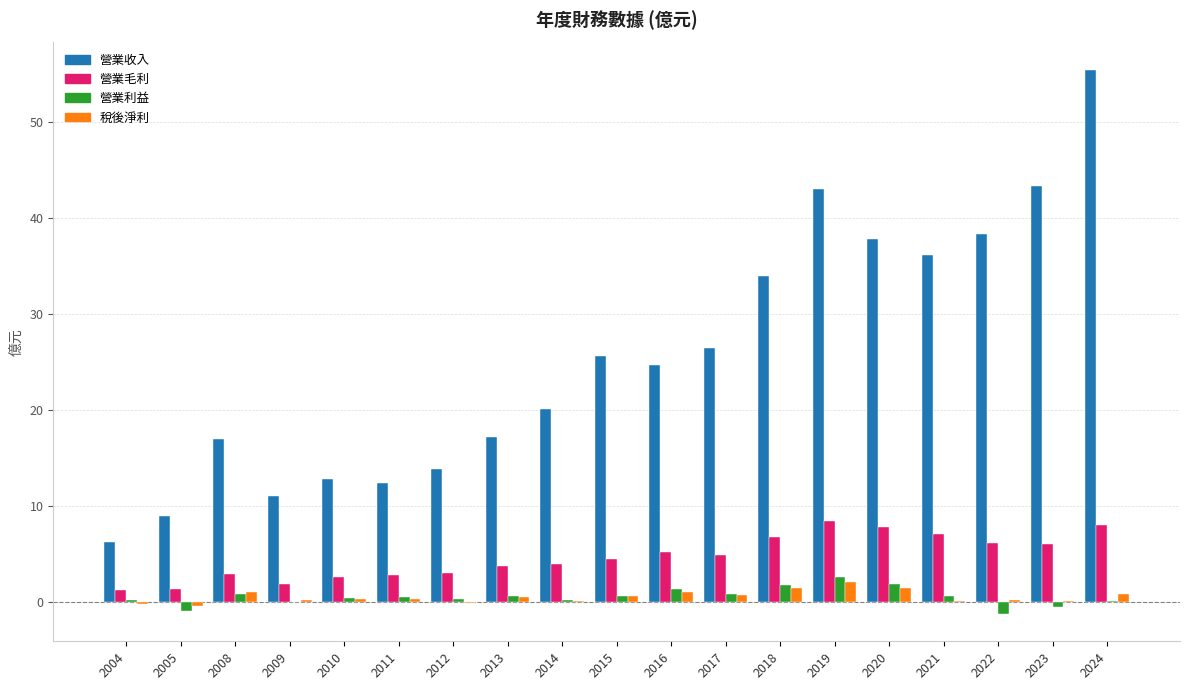

Which series has the largest total across all categories?

營業收入